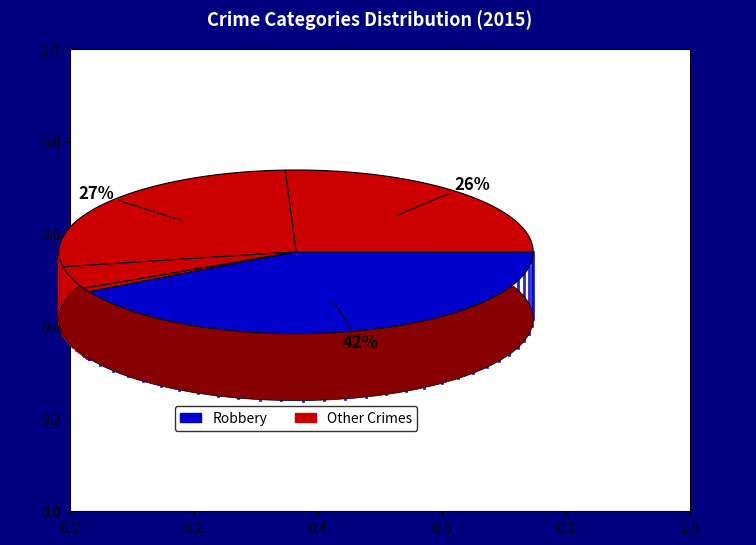

True or false: Robbery accounts for 50% of the total.

False